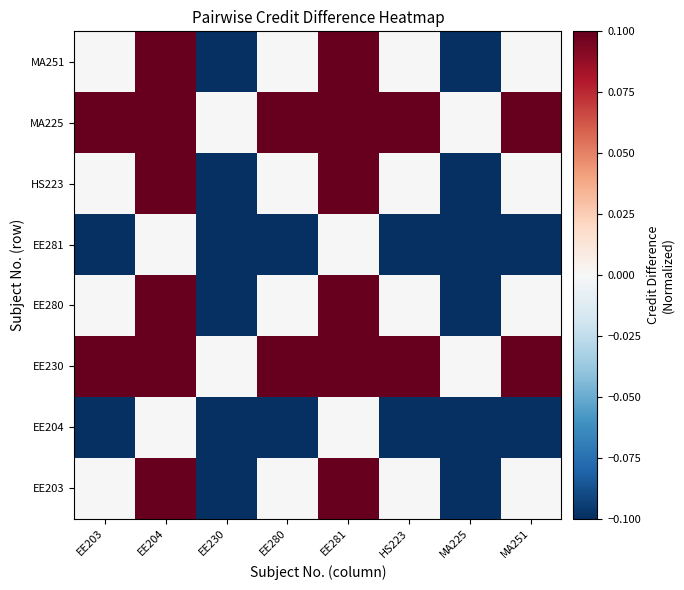

Between EE281 and MA251, which is larger?

EE281